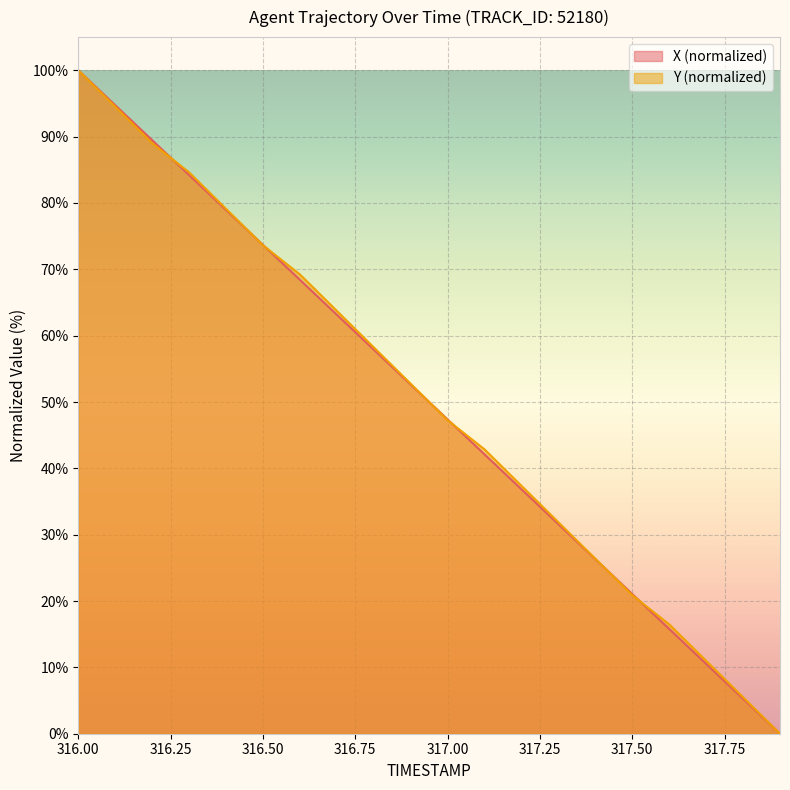

At 316.0, list the series in order from largest to smallest.

X, Y